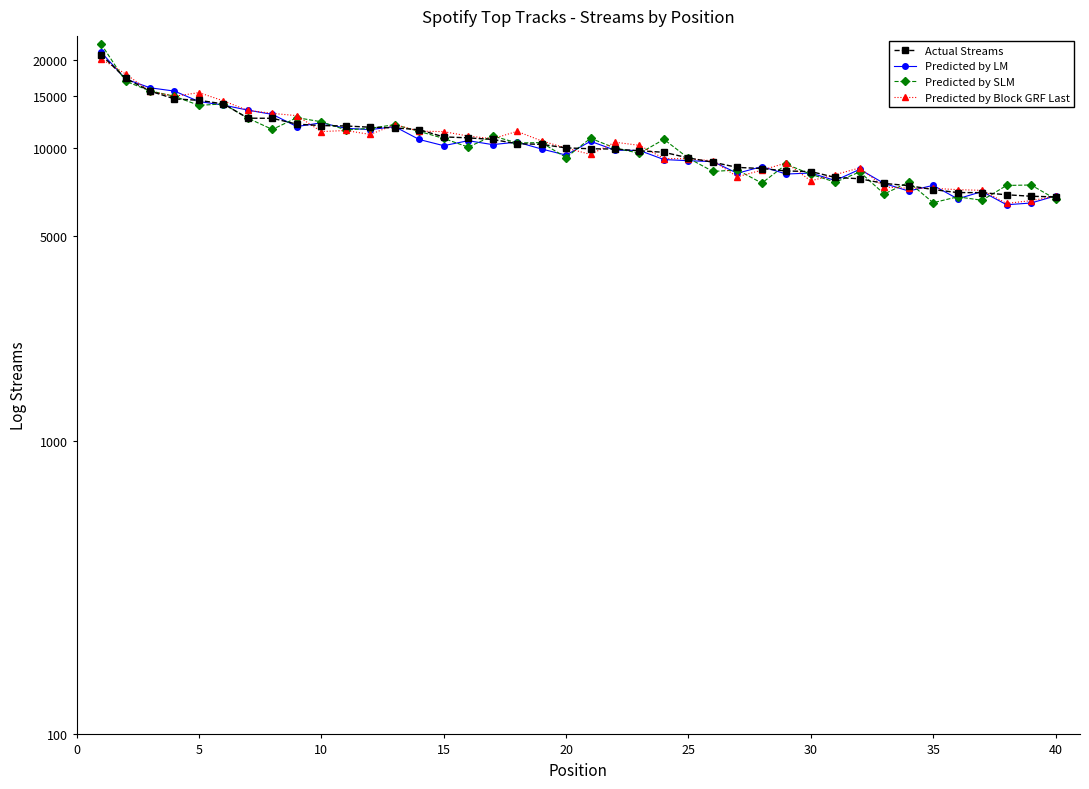

How many intersections are there between Predicted by SLM and Actual Streams?

23